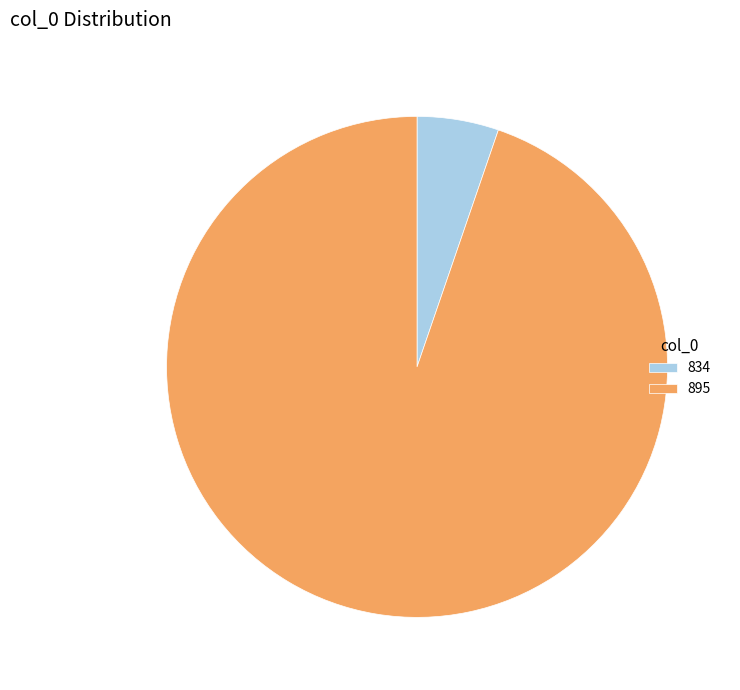

What is the largest slice in the pie chart?

895